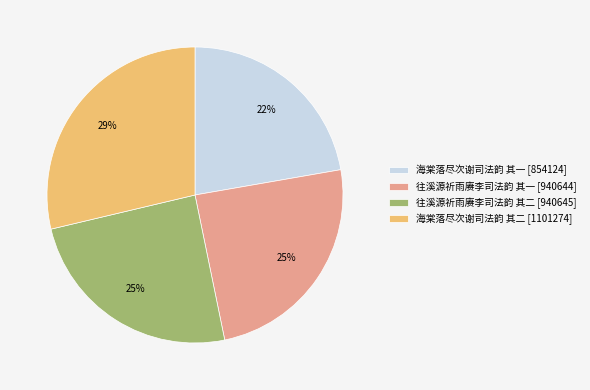

Is the sum of 海棠落尽次谢司法韵 其一 and 海棠落尽次谢司法韵 其二 greater than half?

Yes